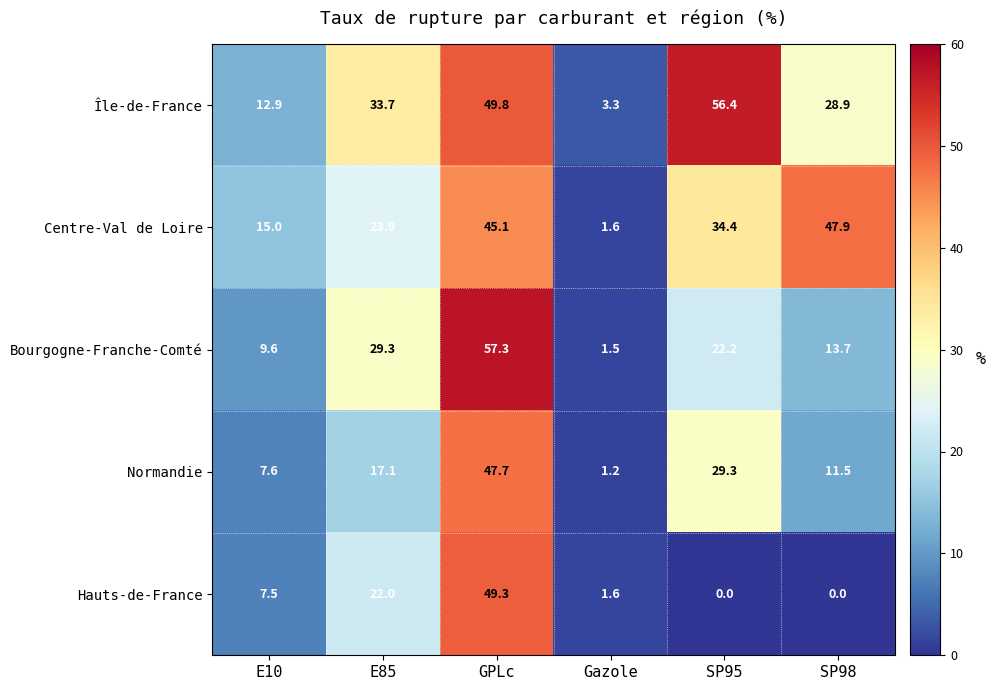

What is the maximum value shown in the chart?

57.3